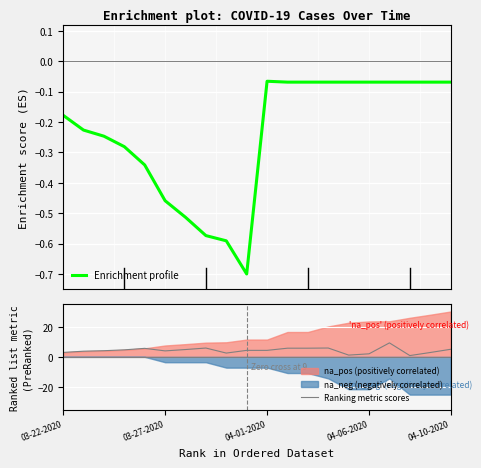

What is the highest value of the Ranking metric scores series?

9.2